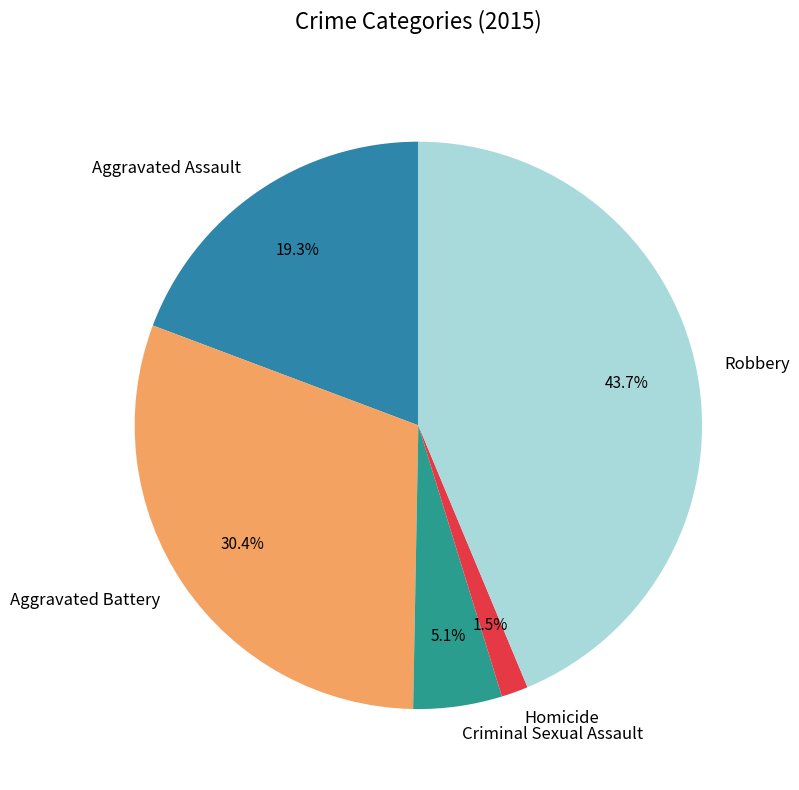

Is it true that Robbery is 53% of the pie?

False